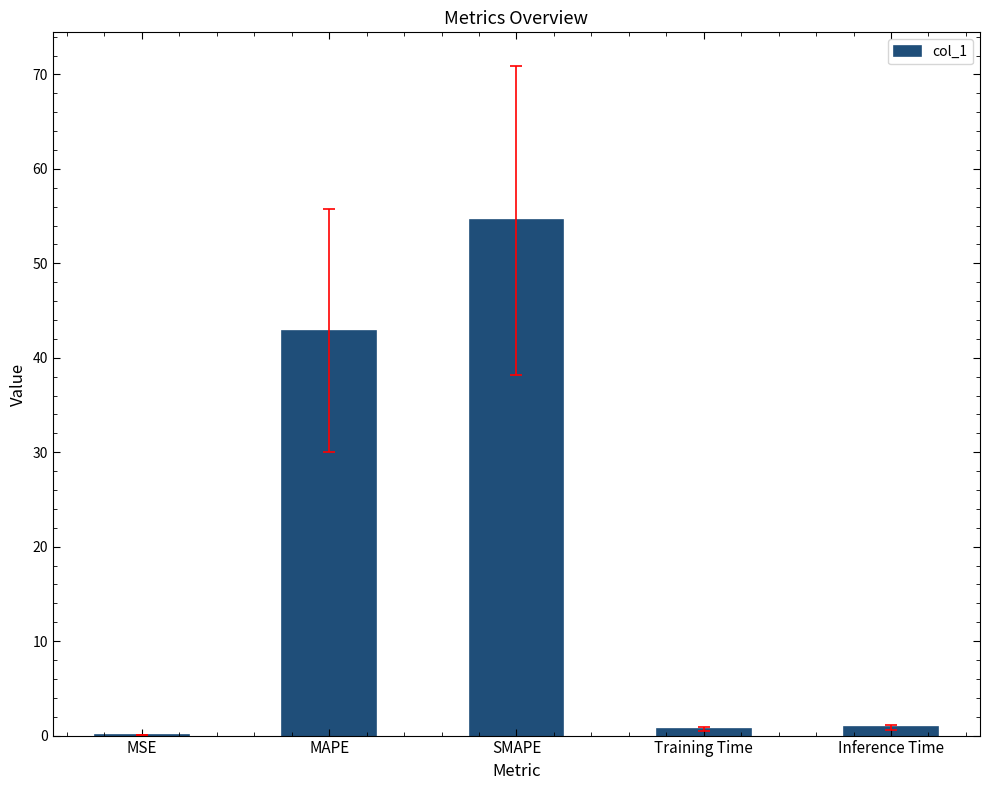

What is the maximum value shown in the chart?

54.5